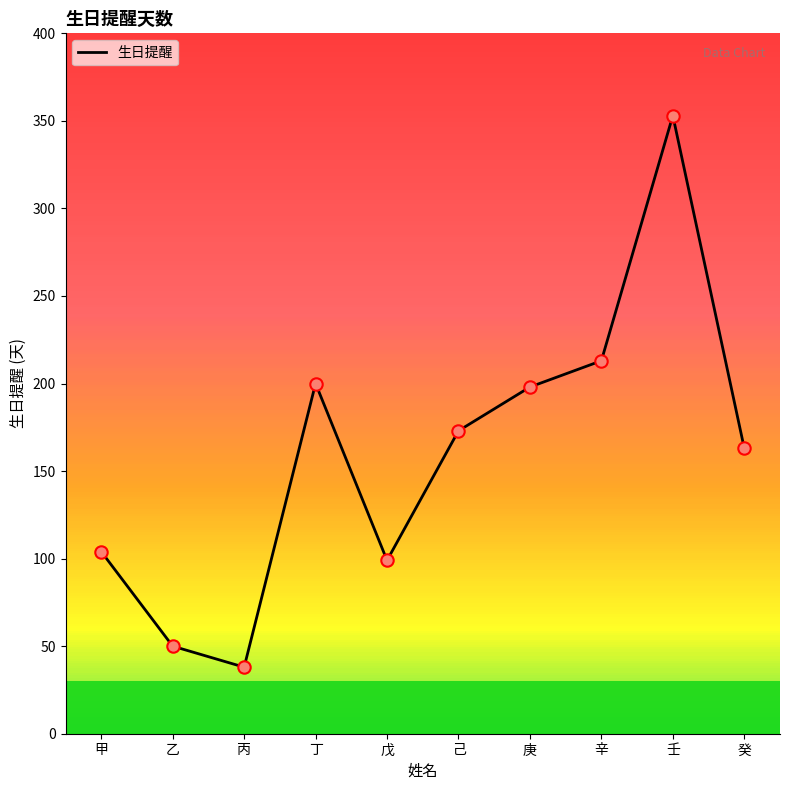

Which has a higher value, 庚 or 乙?

庚